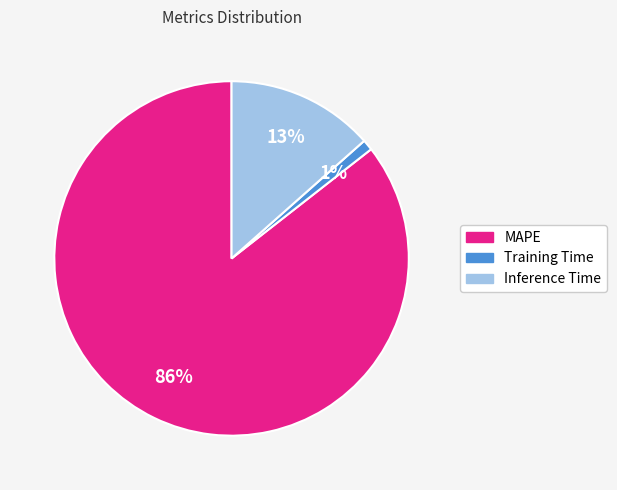

Does any single category account for the majority?

Yes